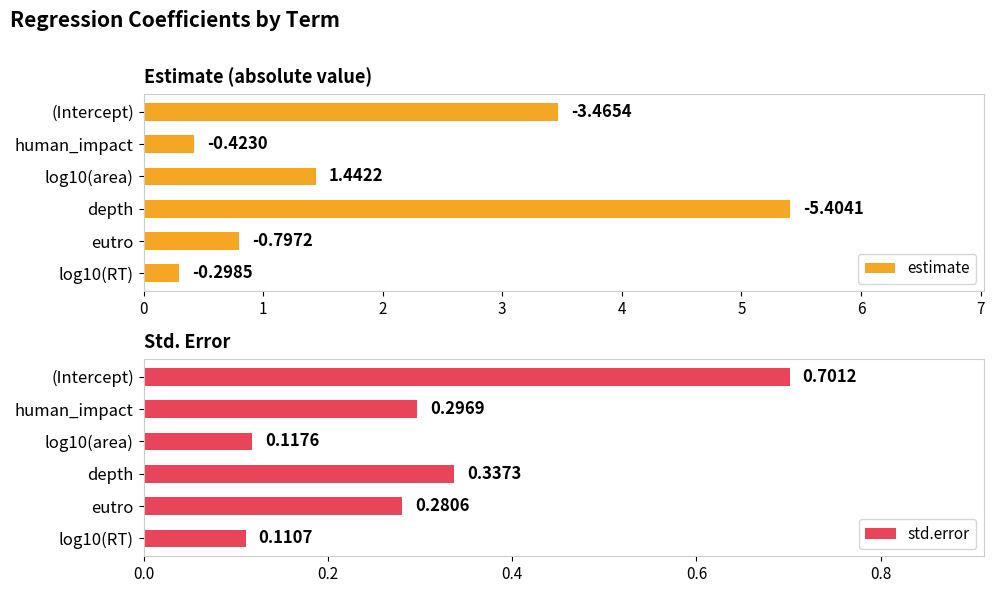

List the series in order of their peak value, lowest first.

std.error, estimate